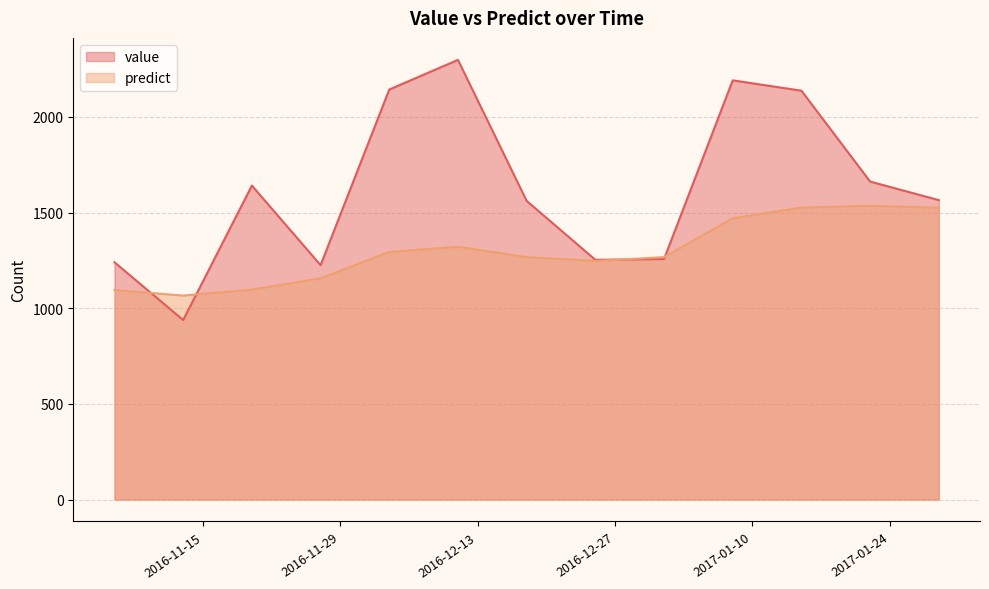

Does the chart have visible grid lines?

Yes